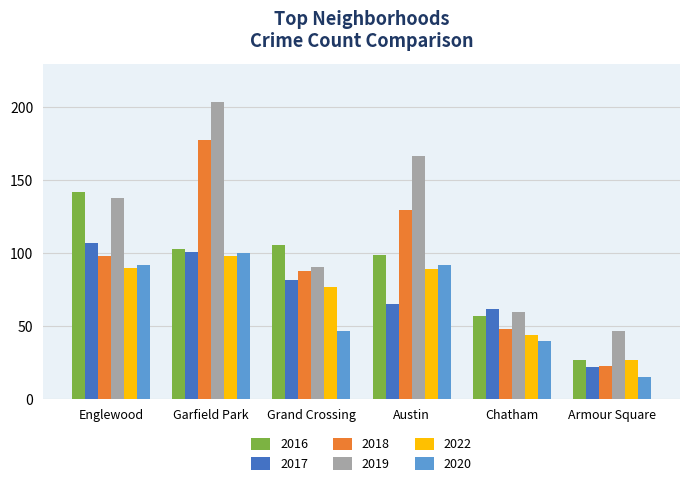

Reading right to left, list all the values displayed in this chart.

2016: 27	57	99	106	103	142
2017: 22	62	65	82	101	107
2018: 23	48	130	88	178	98
2019: 47	60	167	91	204	138
2022: 27	44	89	77	98	90
2020: 15	40	92	47	100	92